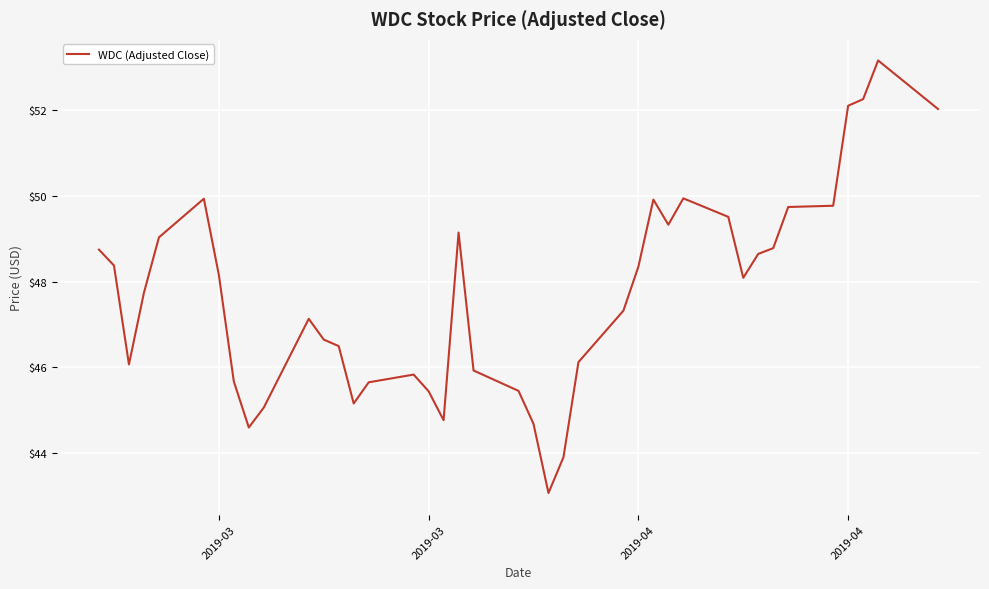

What is the minimum value shown in the chart?

43.1